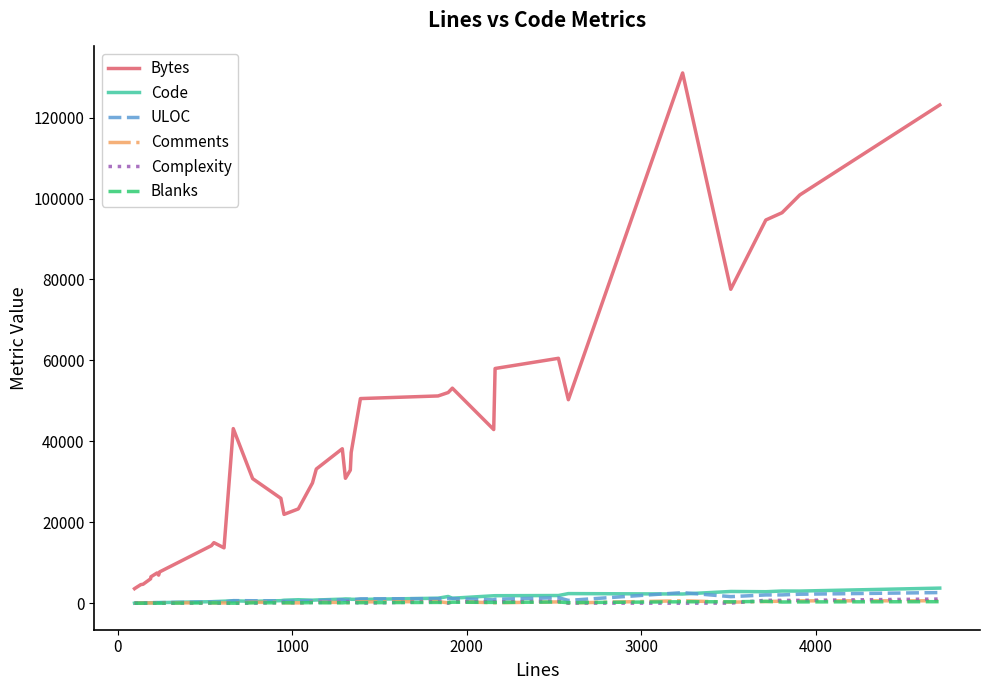

Which series has the widest spread of values?

Bytes